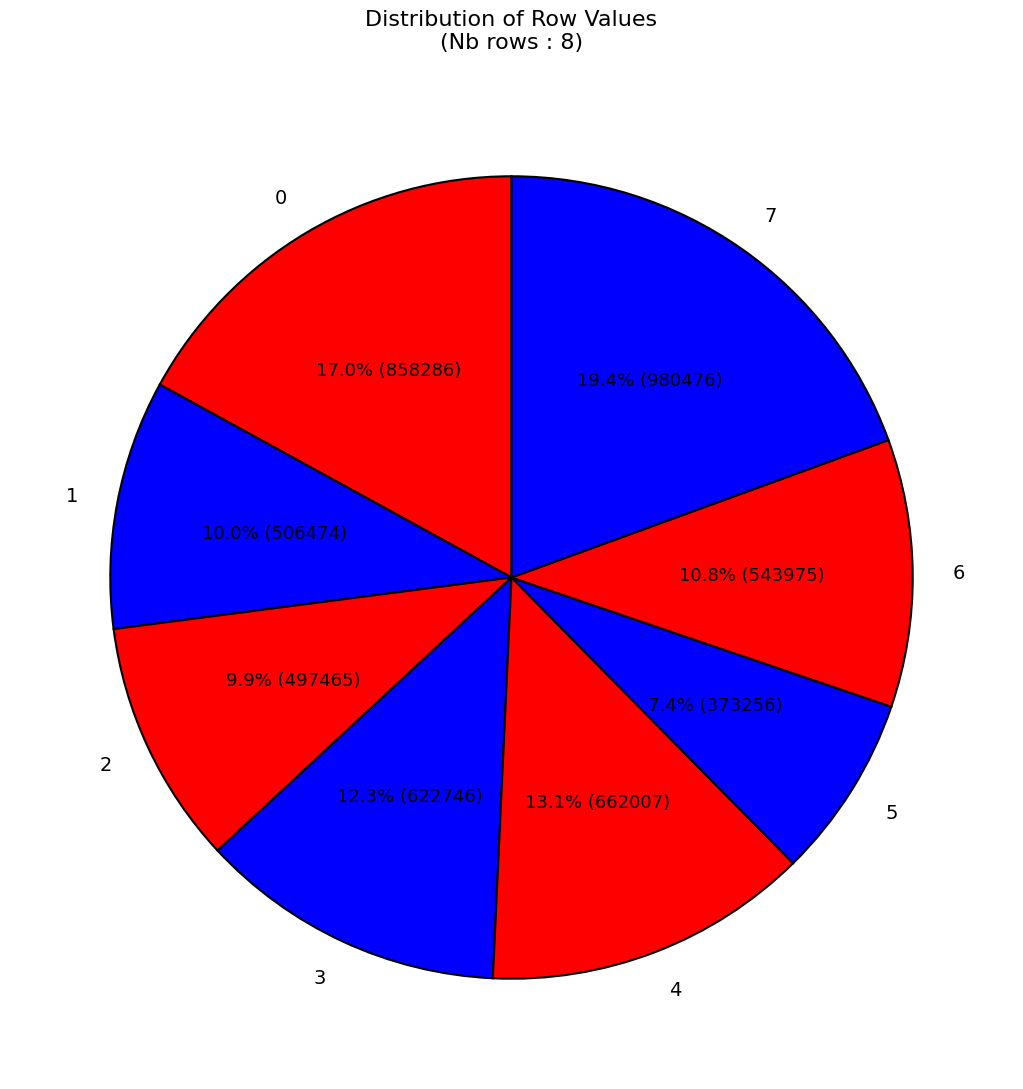

The 3 slice represents 19% of the pie. True or false?

False